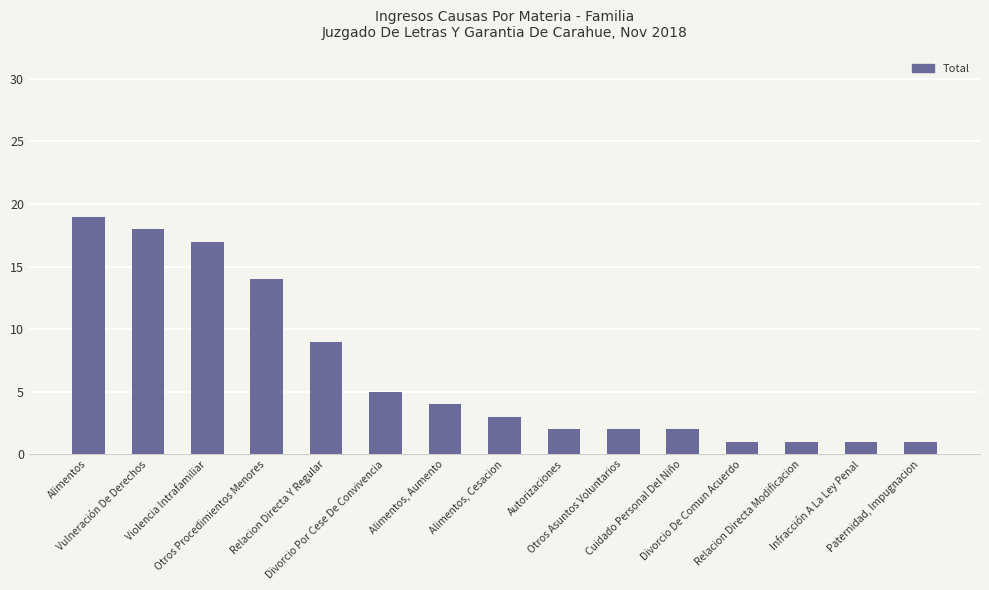

Reading left to right, list all the values displayed in this chart.

19	18	17	14	9	5	4	3	2	2	2	1	1	1	1